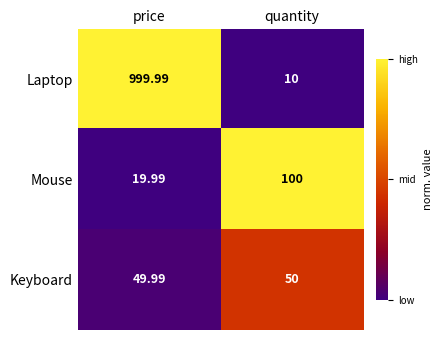

Which series changed the most between price and quantity?

Laptop